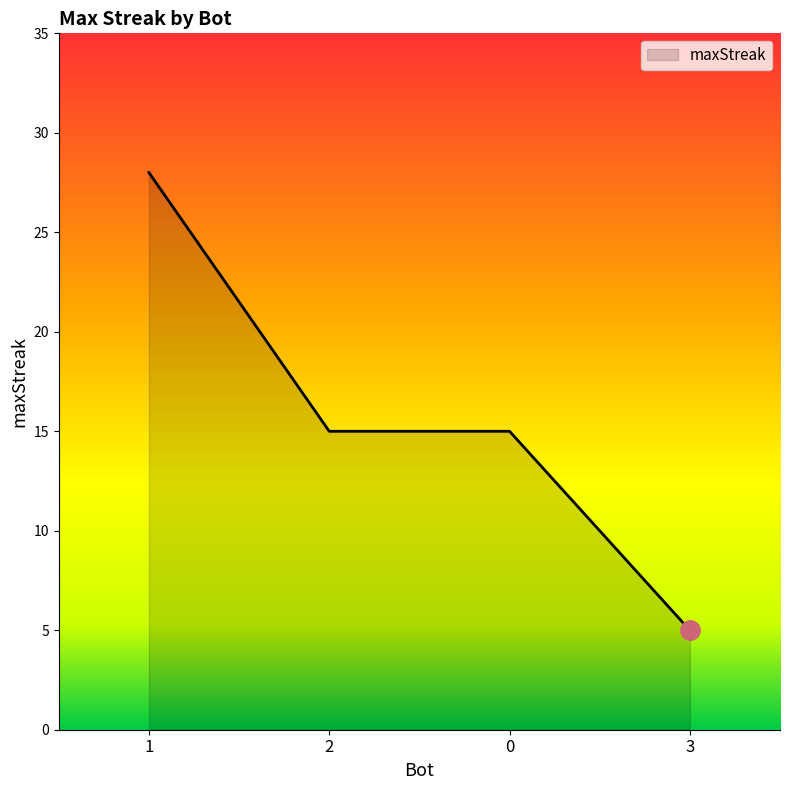

Read the value at 0, to the nearest 5.

15